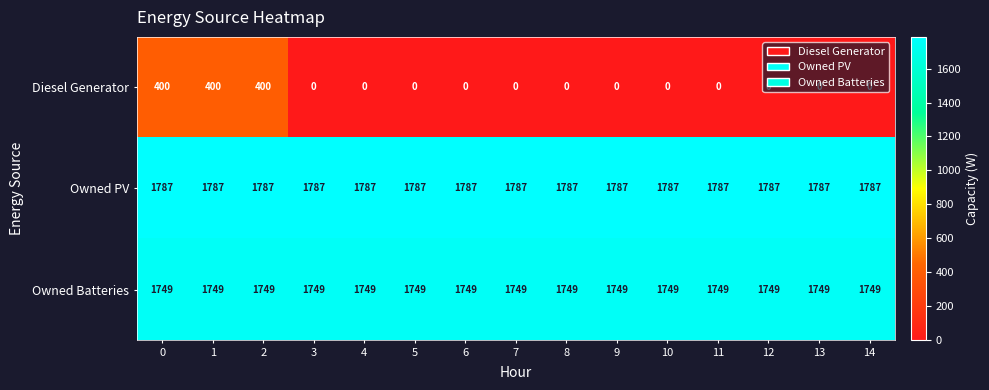

What is the maximum value shown in the chart?

1787